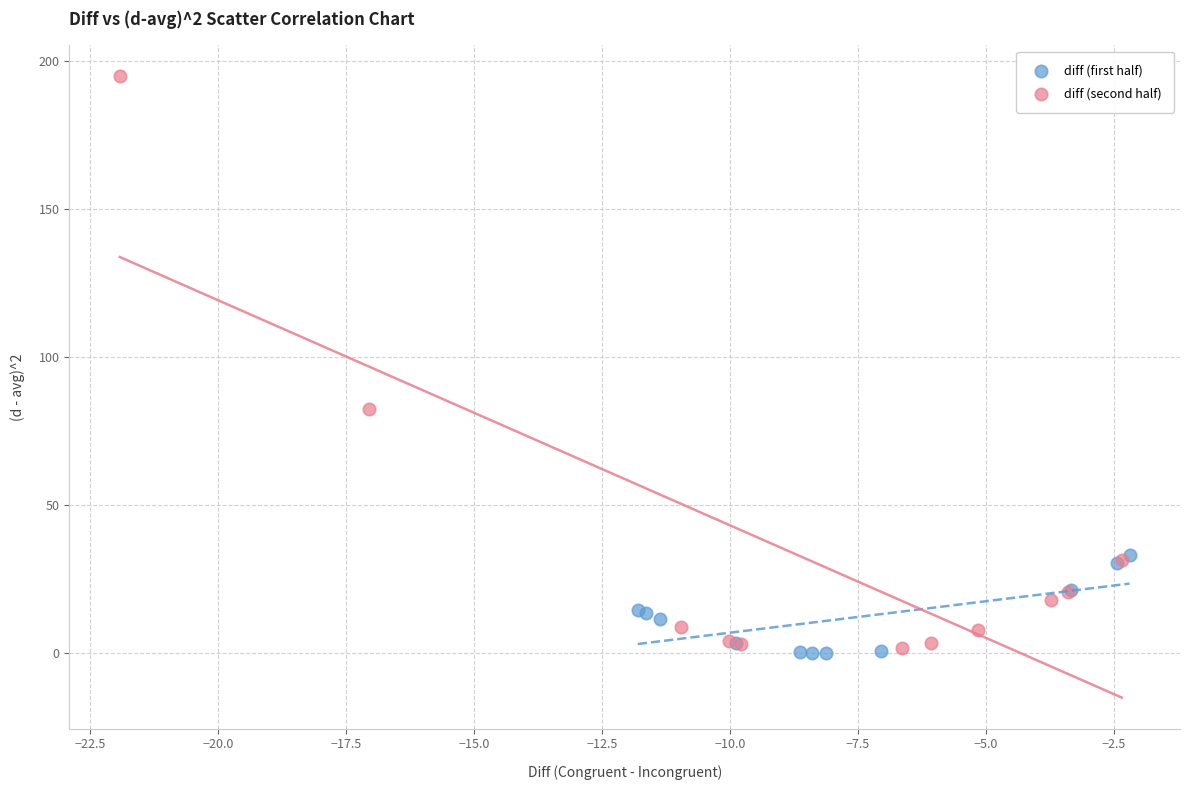

Which series reaches the maximum Y coordinate?

diff (second half)